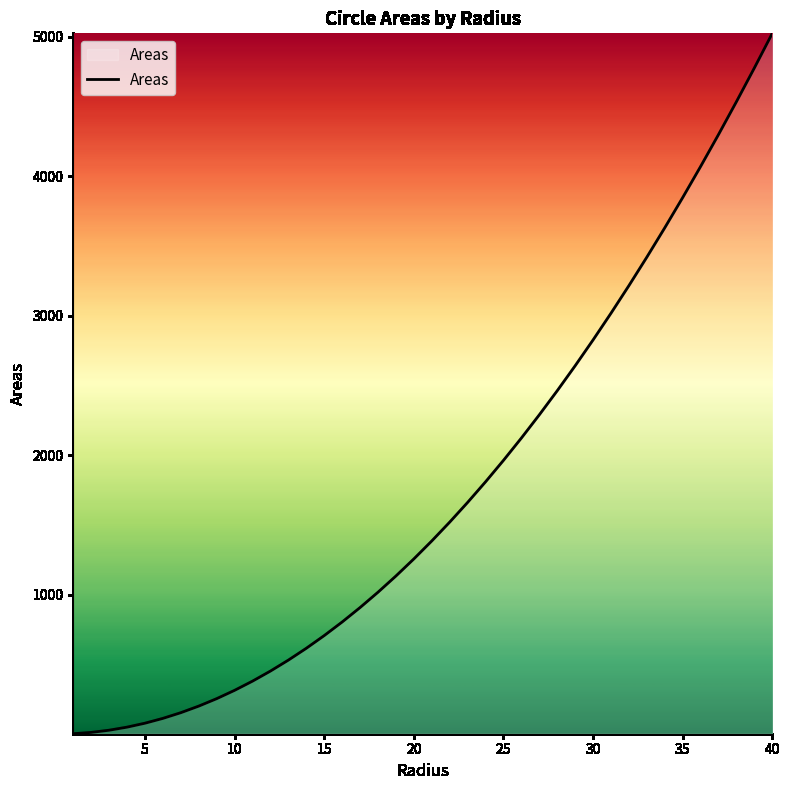

What is the greatest value displayed?

5024.0